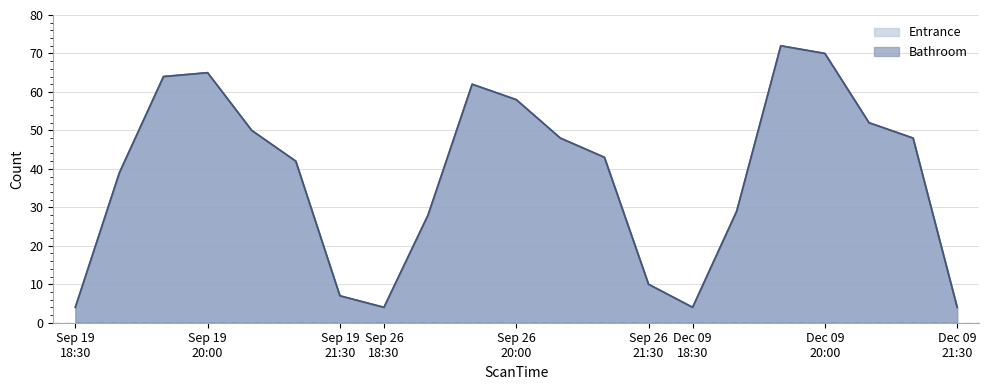

Where does the Entrance series first go above 43?

19:30